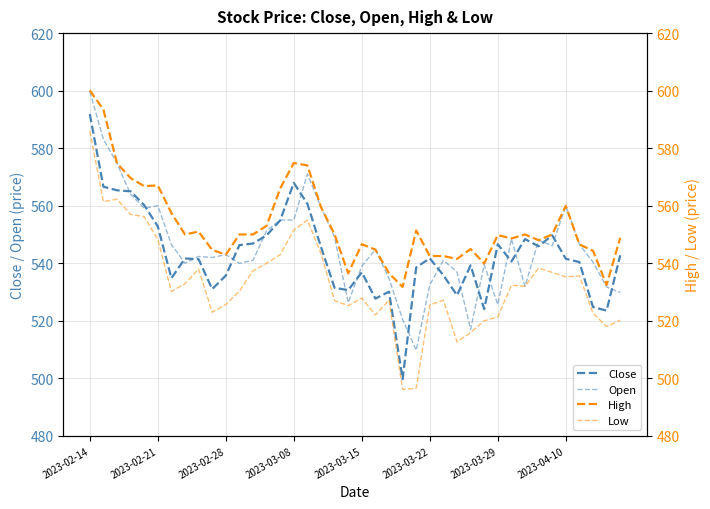

What is the difference between the second highest and minimum values in the Open series?

73.4